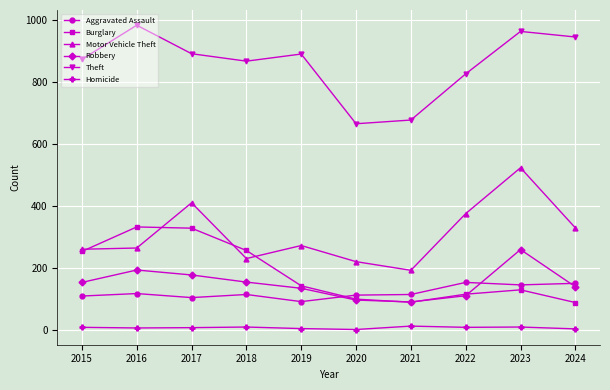

What is the total value across all series at 2024?

1660